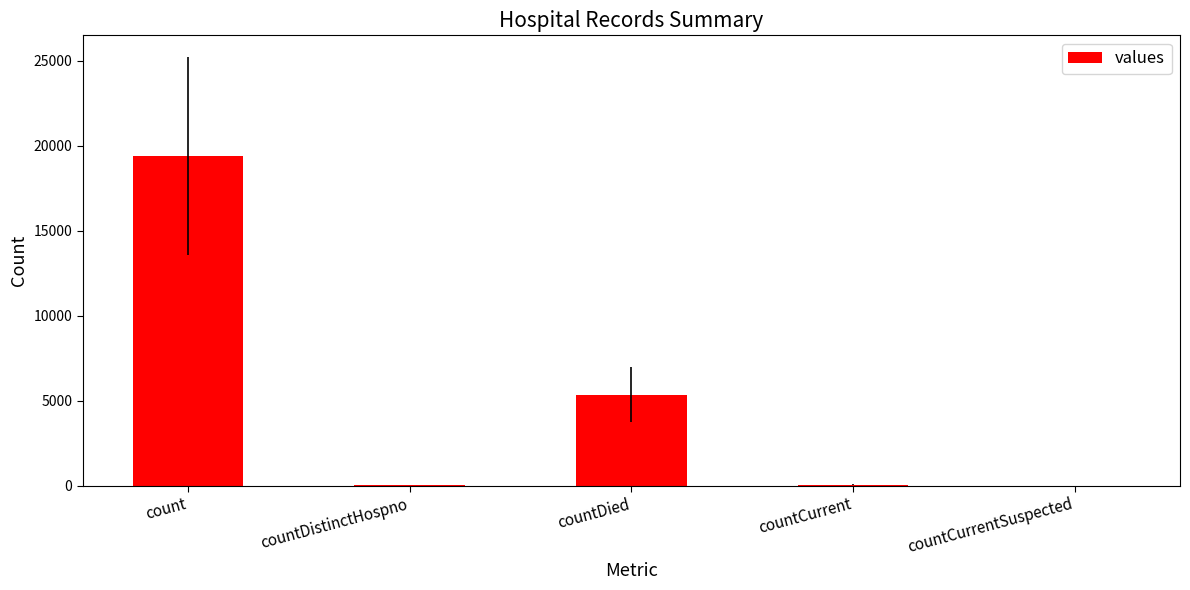

Is it true that the value at countCurrentSuspected is -10556?

False